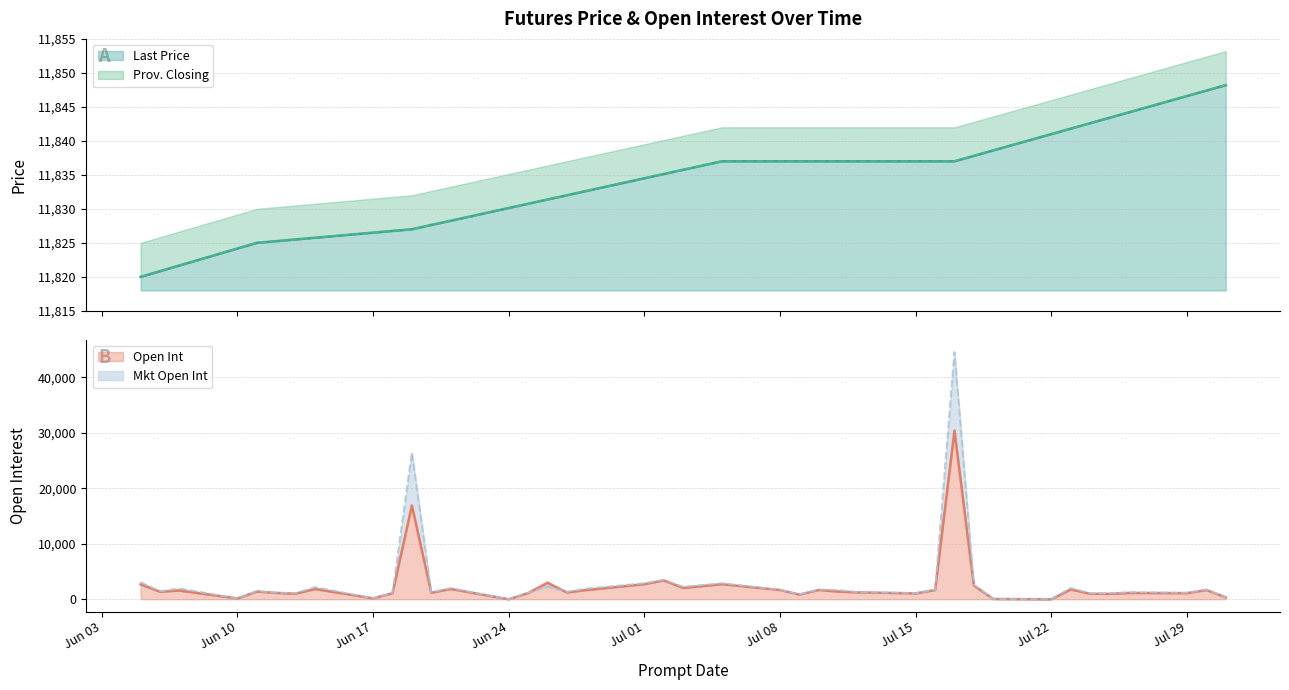

Which has a higher value, 06/28/19 or 06/06/19?

06/28/19